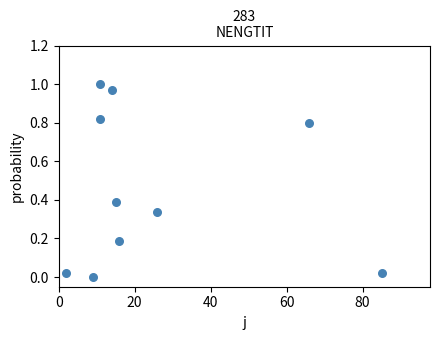

What is the range of X values (max minus min)?

83.0